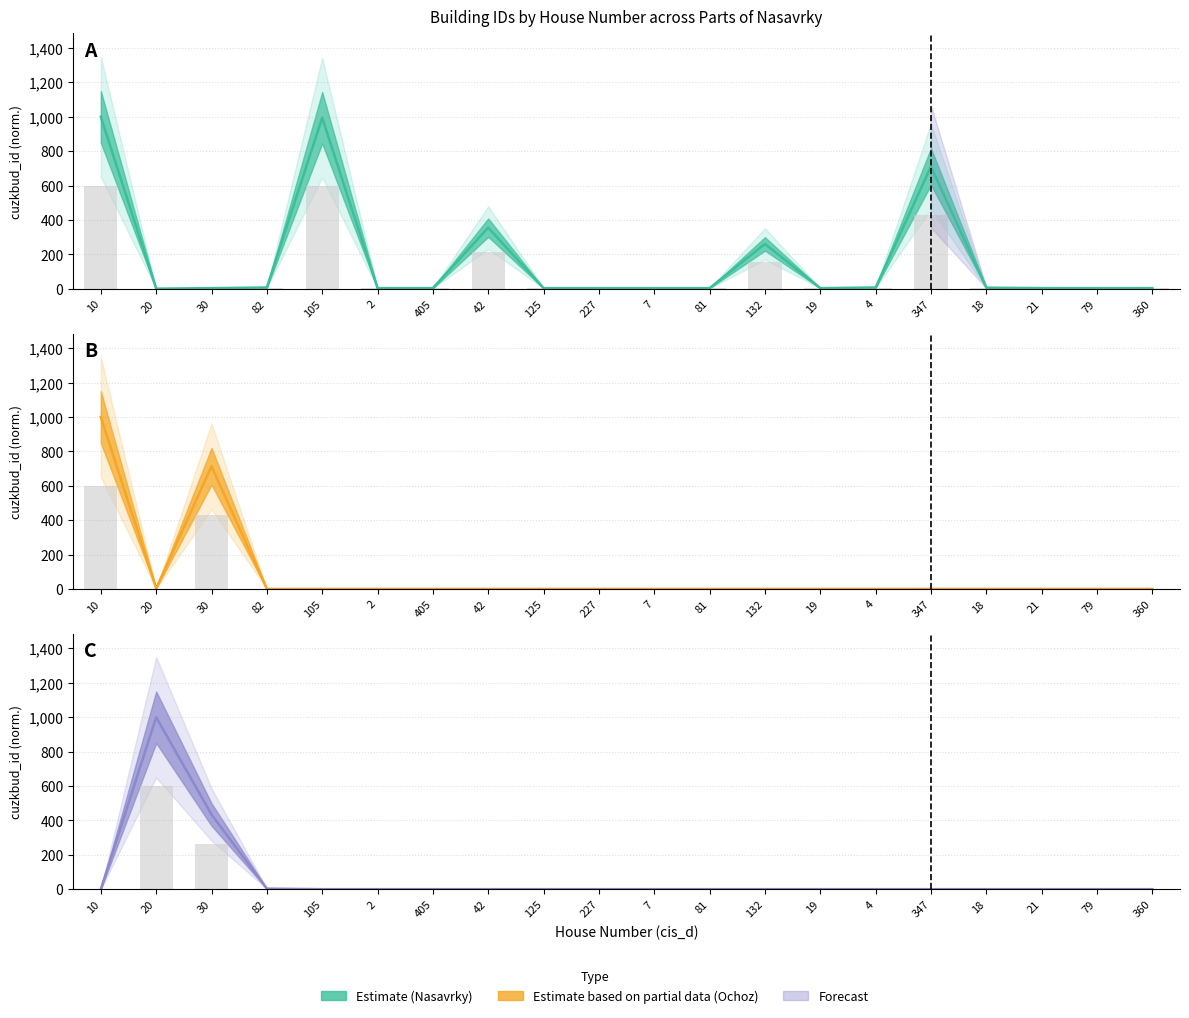

Which series has the largest total across all categories?

Nasavrky